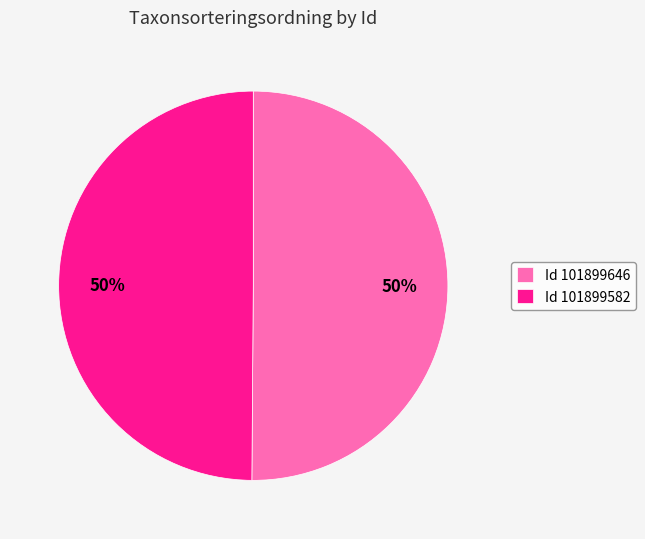

To the nearest percent, what percentage of the pie is Id 101899646?

50%